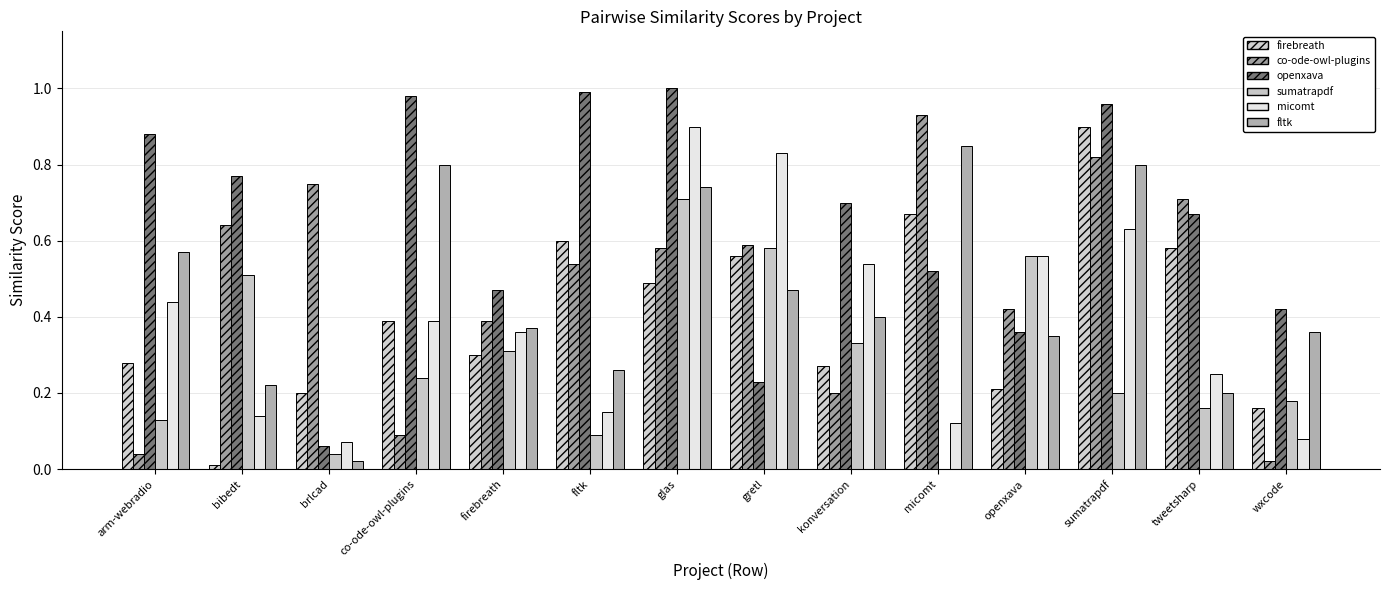

Are the bars horizontal?

No